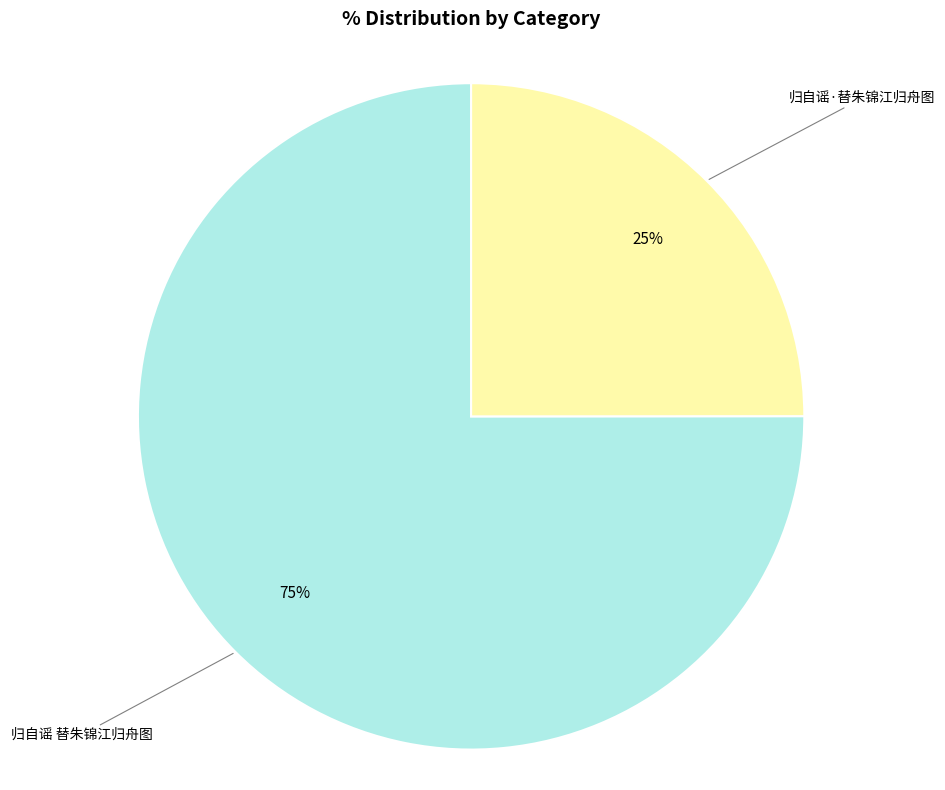

To the nearest percent, what is the difference between the largest and smallest slice percentages?

50%